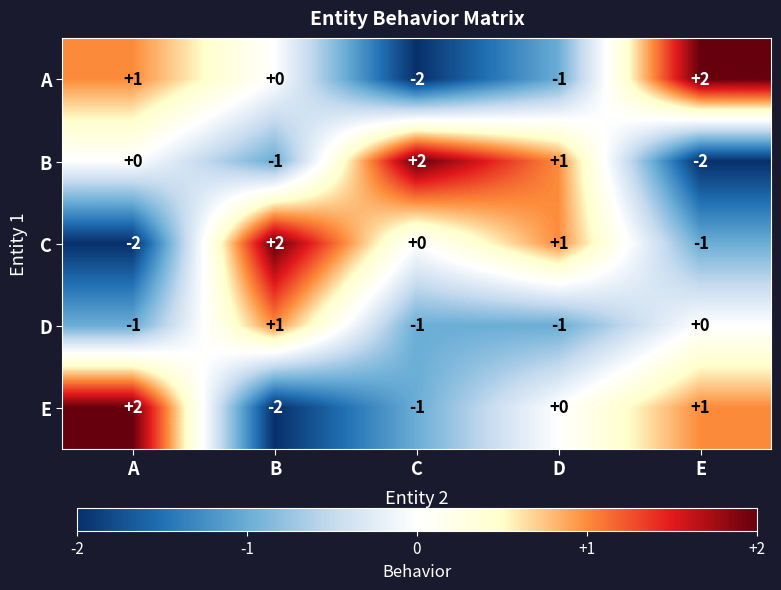

Where does the A series first go above 0?

A